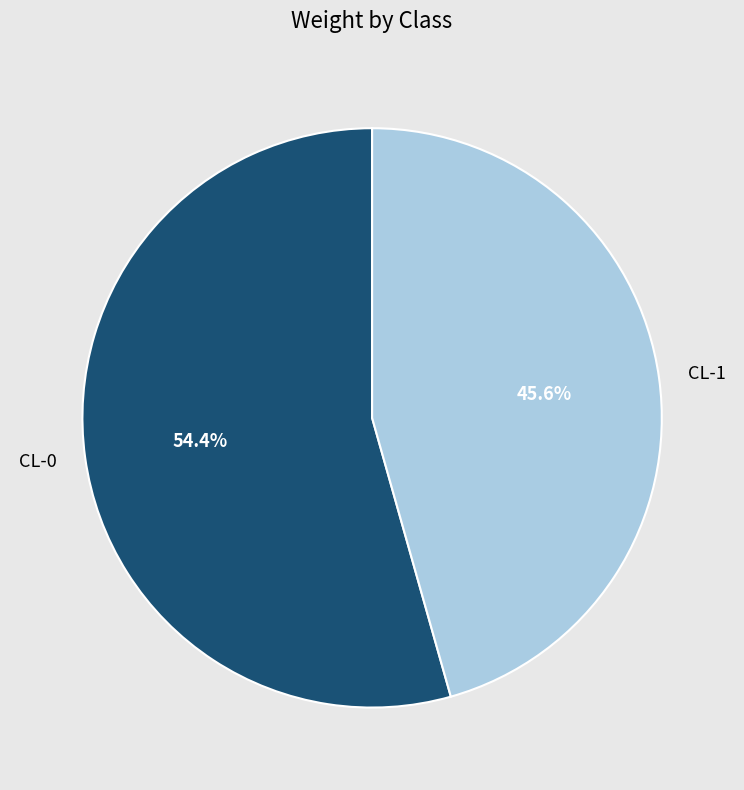

True or false: CL-1 accounts for 46% of the total.

True